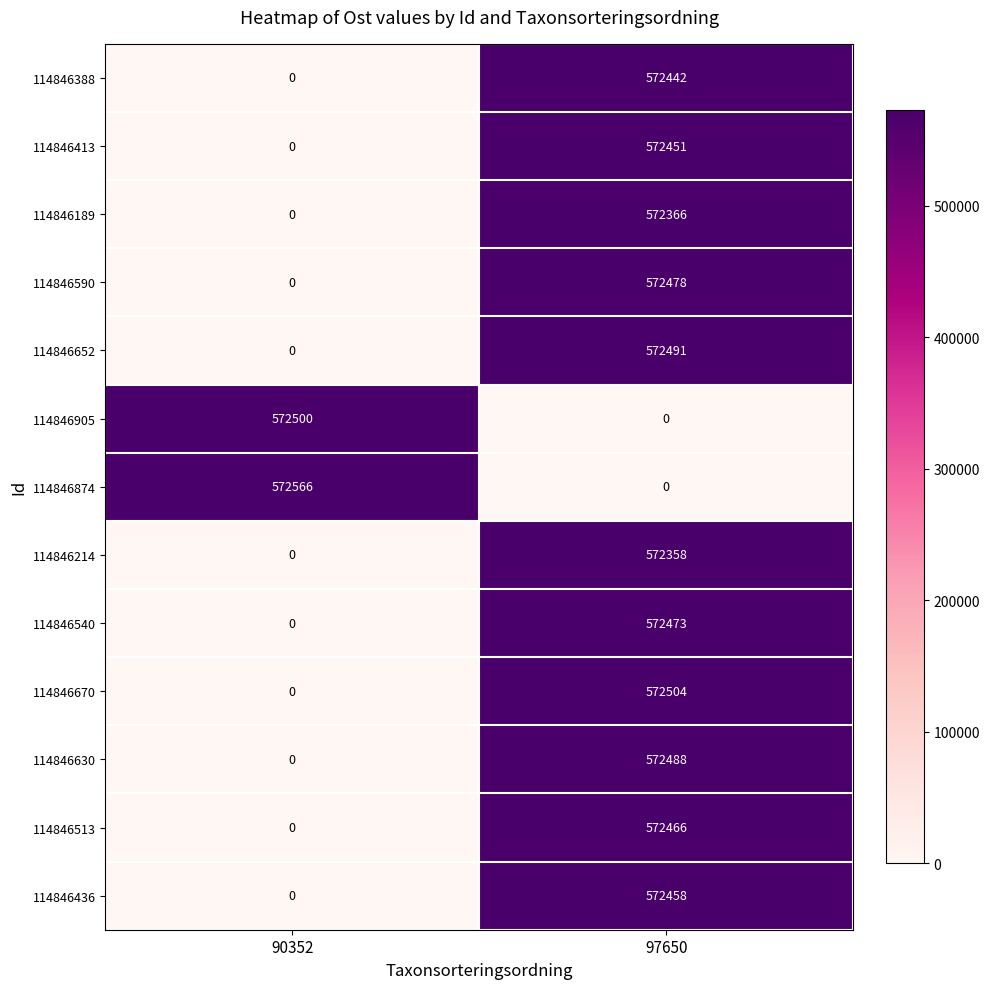

List the series in order of their peak value, lowest first.

114846214, 114846189, 114846388, 114846413, 114846436, 114846513, 114846540, 114846590, 114846630, 114846652, 114846905, 114846670, 114846874